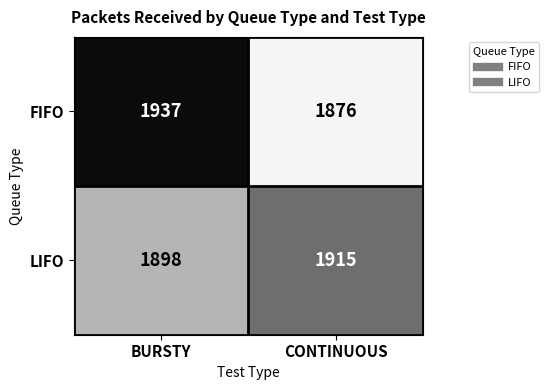

Which series has the largest range (max minus min)?

FIFO